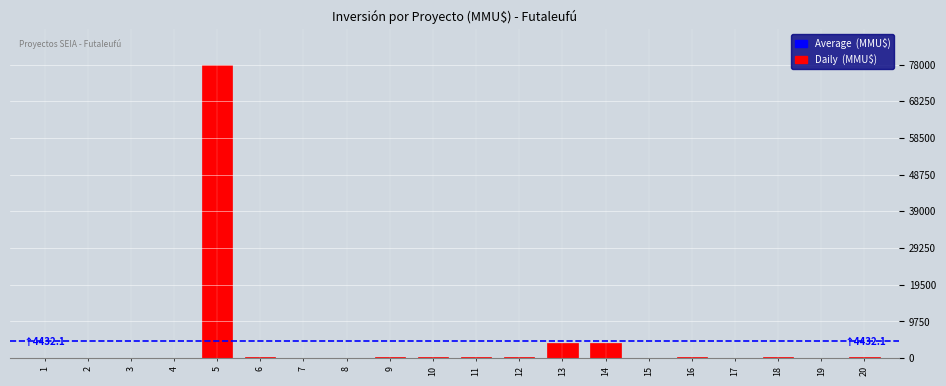

What is the greatest value displayed?

78000